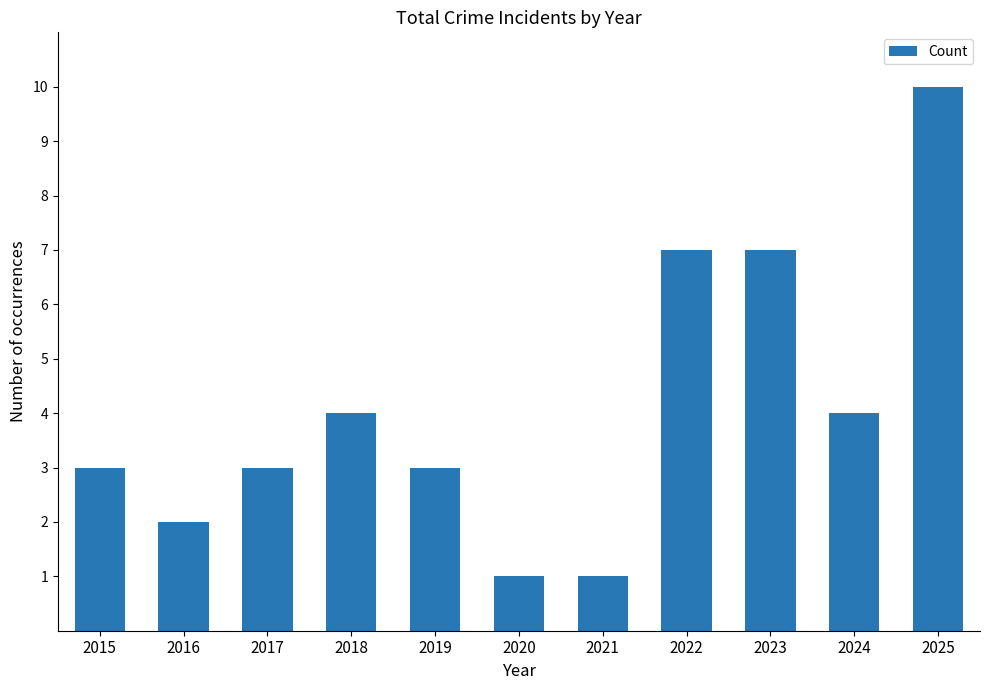

Approximately how many times larger is the value at 2023 compared to 2021?

7.0